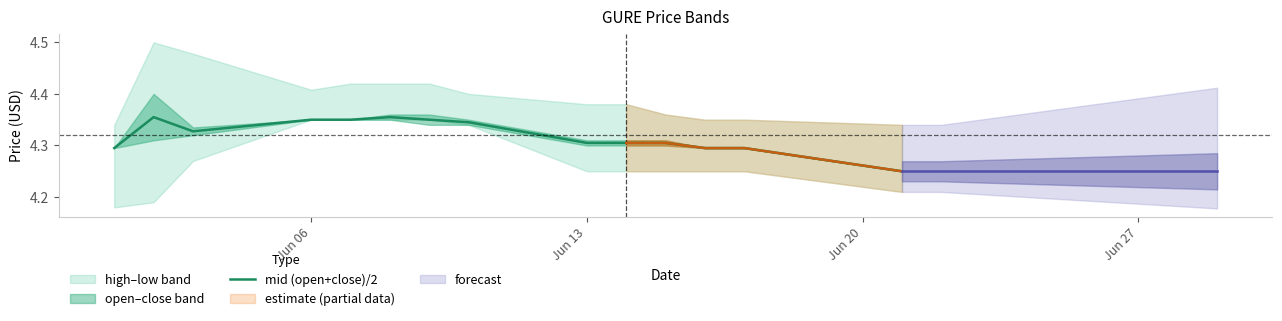

What is the minimum value shown in the chart?

4.2